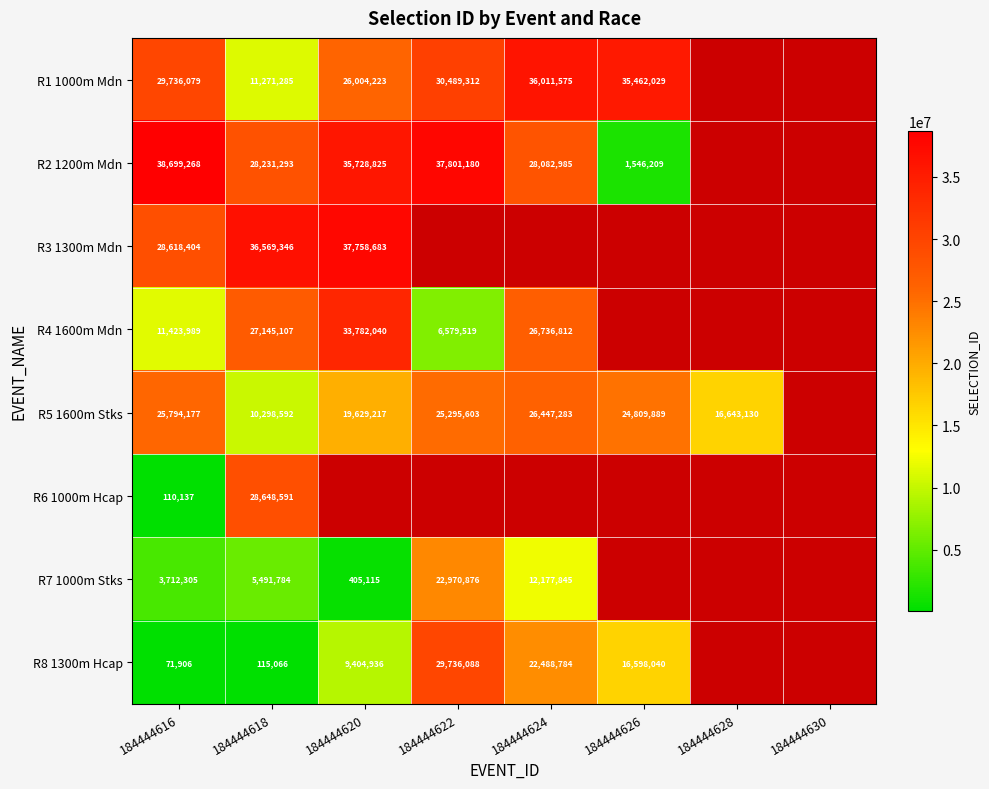

What is the difference between the highest and lowest values at 184444618?

36454280